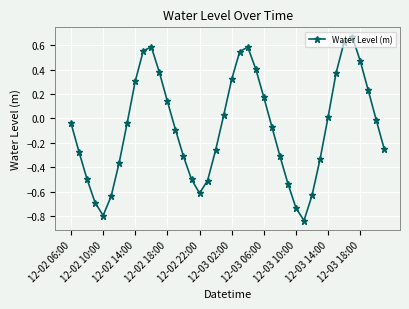

How many interior local valleys (lower than both neighbors) does the data have?

3